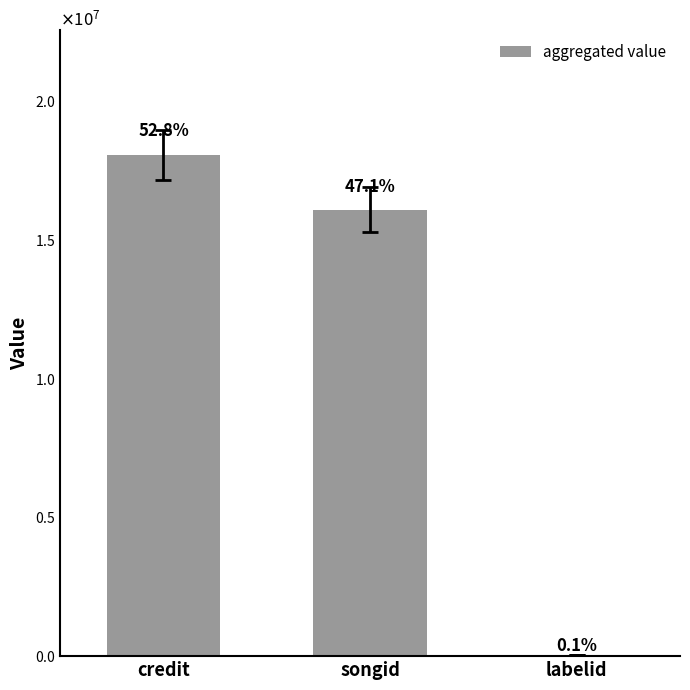

Reading left to right, extract all data points from this chart.

credit=18045520	songid=16081681	labelid=49005